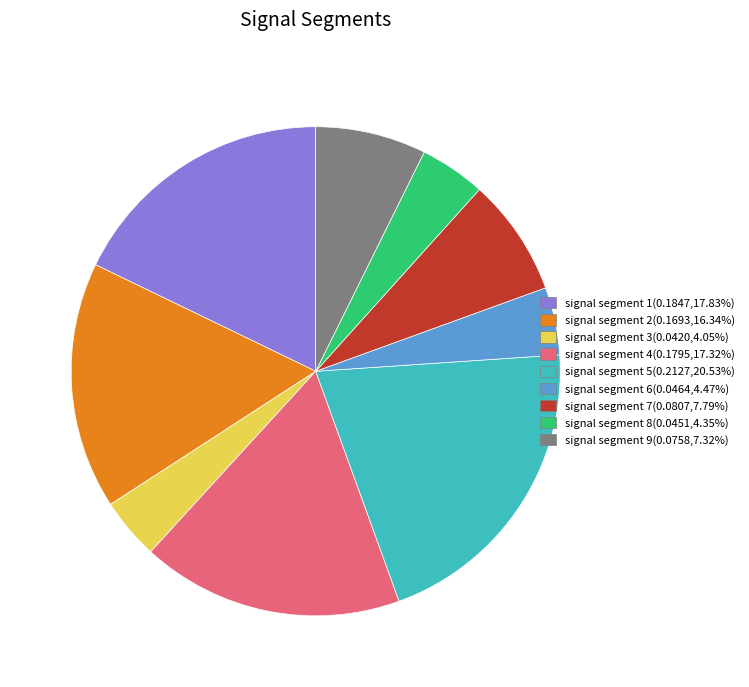

How many segments does this pie chart have?

9